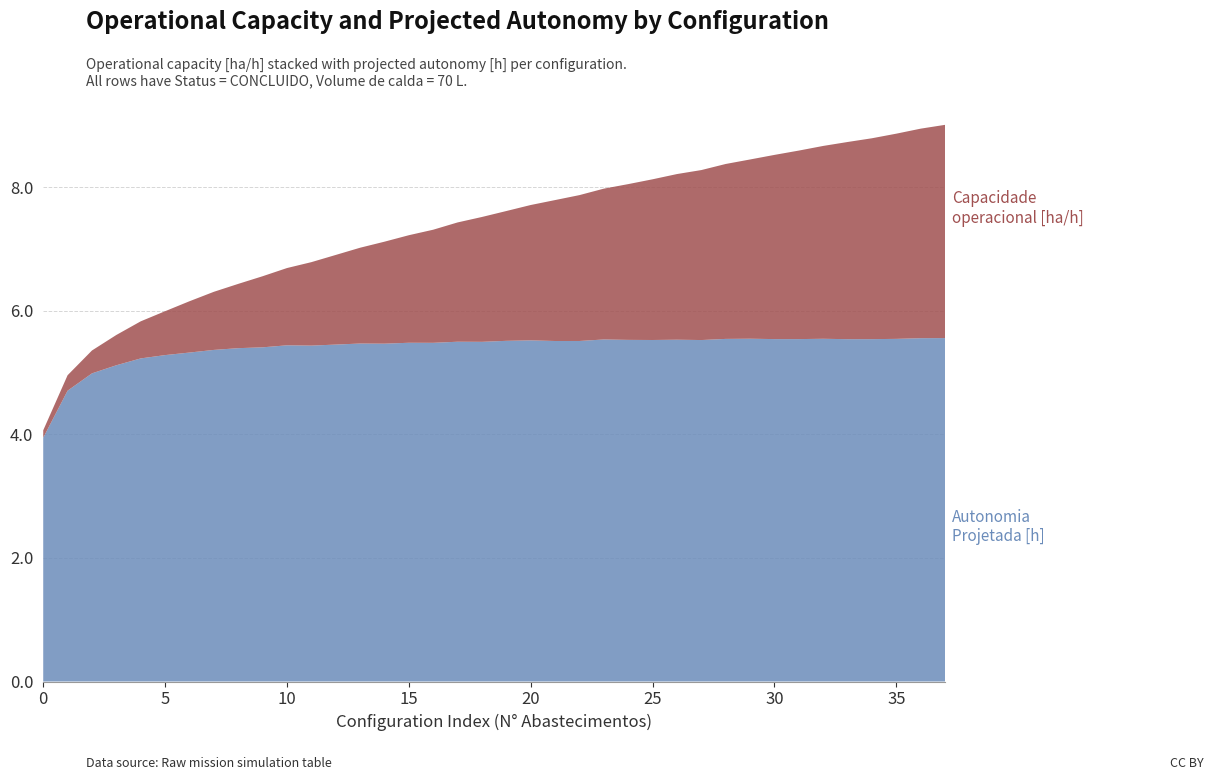

What is the total value across all series at 15?

7.2